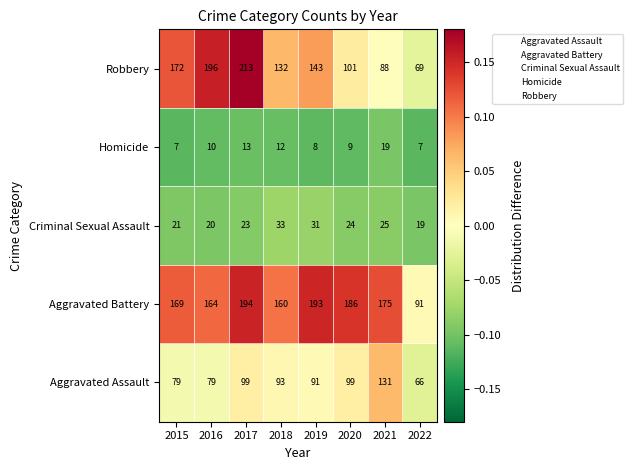

How many distinct data groups are displayed?

5